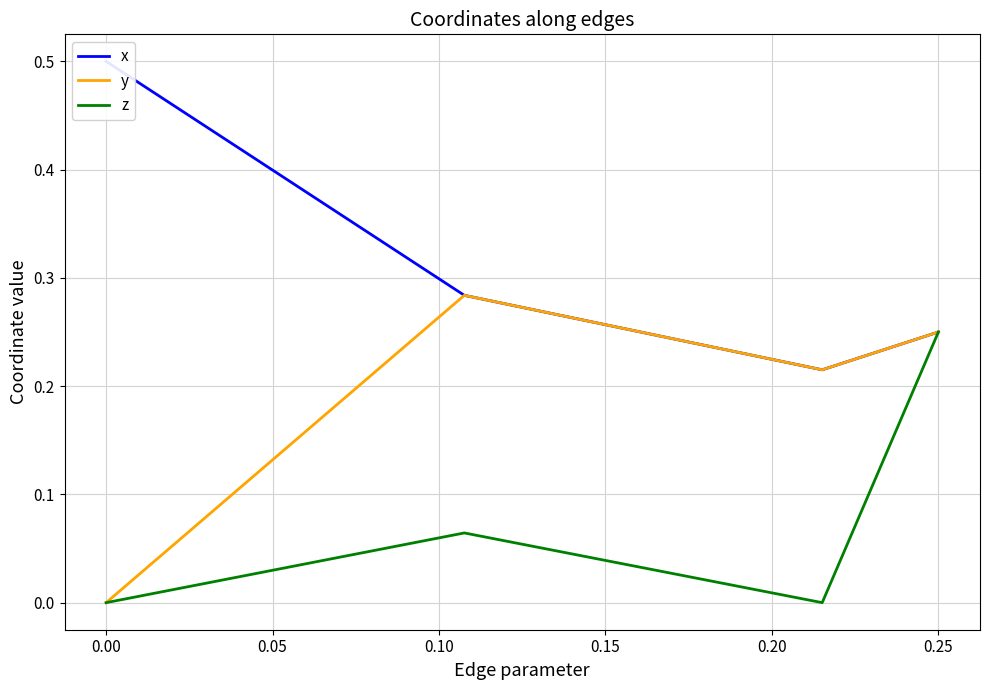

True or false: z and x cross at least once.

False